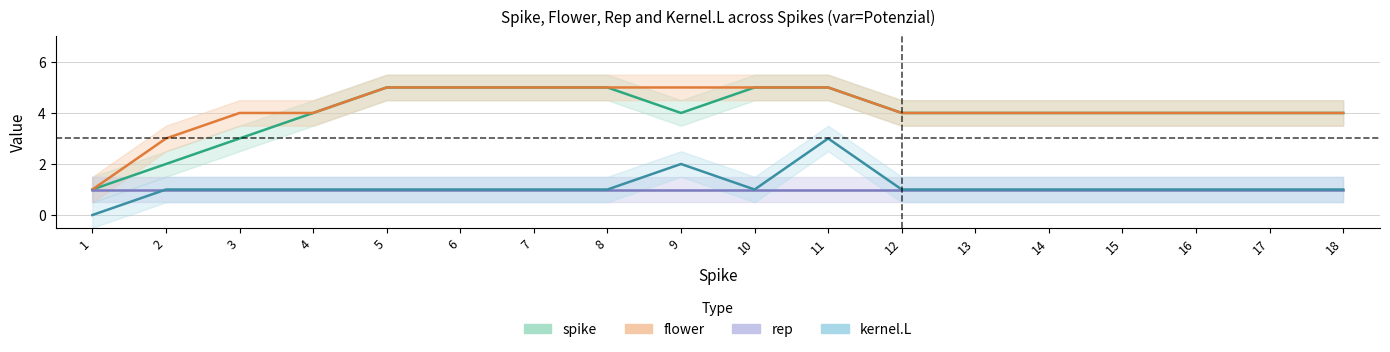

Between 9 and 18, which series saw the biggest shift?

flower